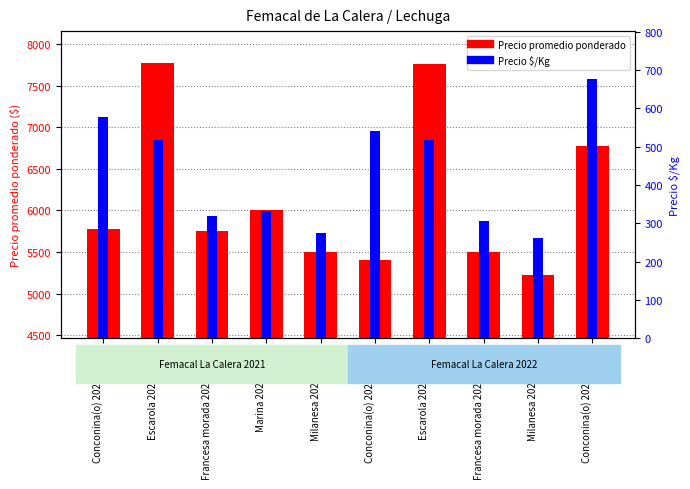

What is the average value of the Precio $/Kg series?

432